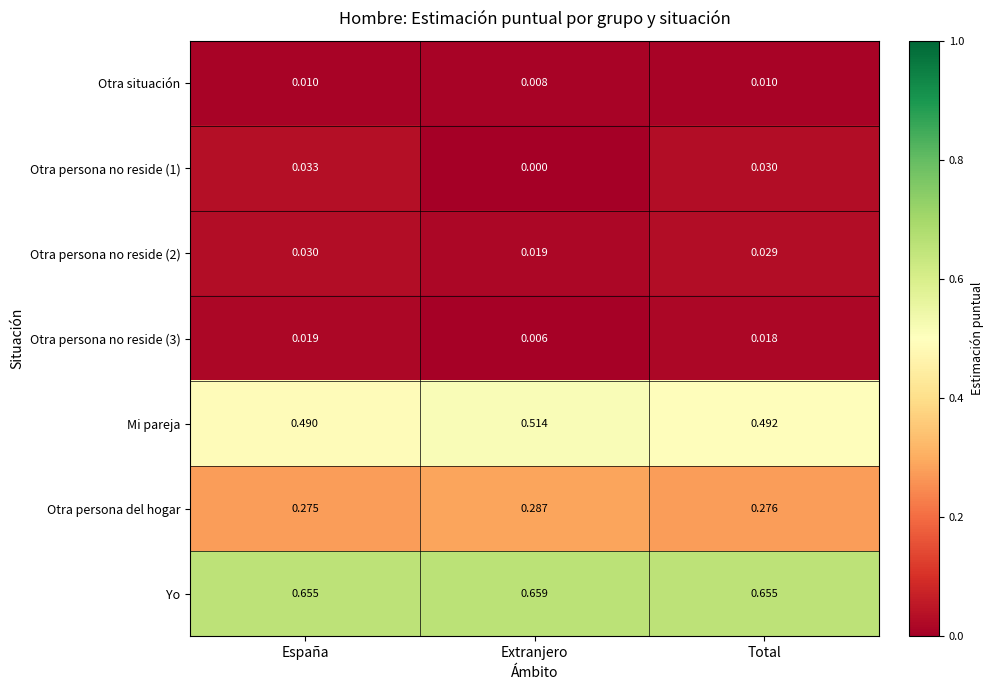

At which label is Otra situación closest to 0?

Extranjero